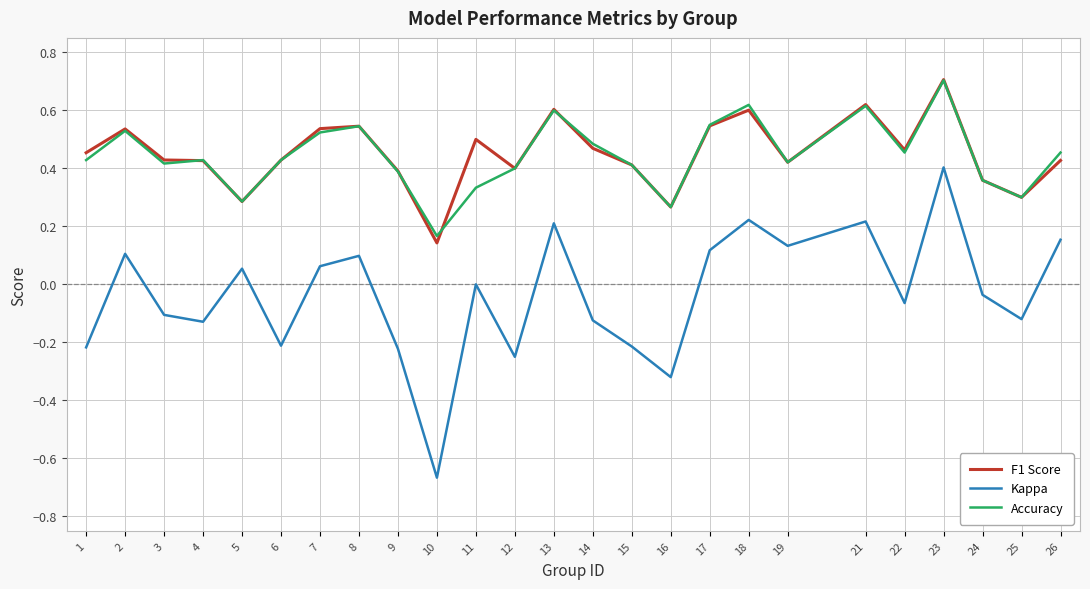

Is the value of F1 Score at 17 greater than the value of Accuracy at 9?

Yes